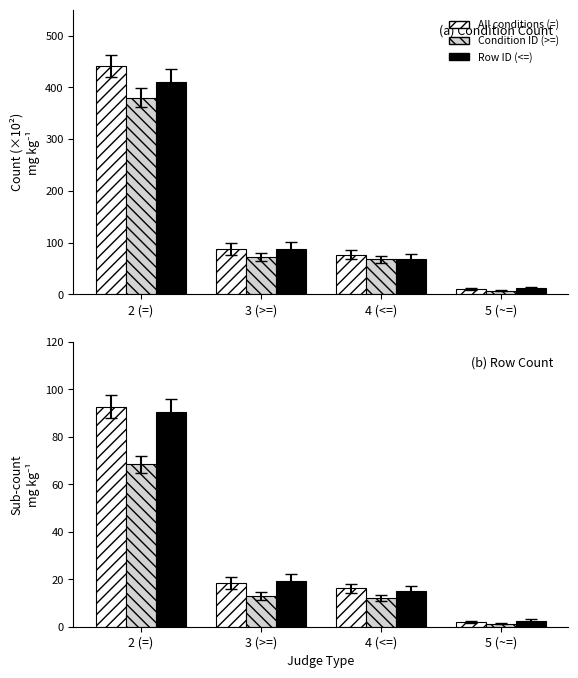

Which series has the largest total across all categories?

All conditions (=)